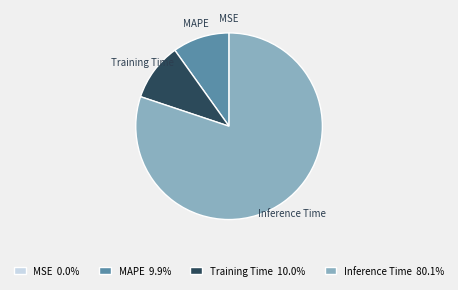

What is the largest slice in the pie chart?

Inference Time